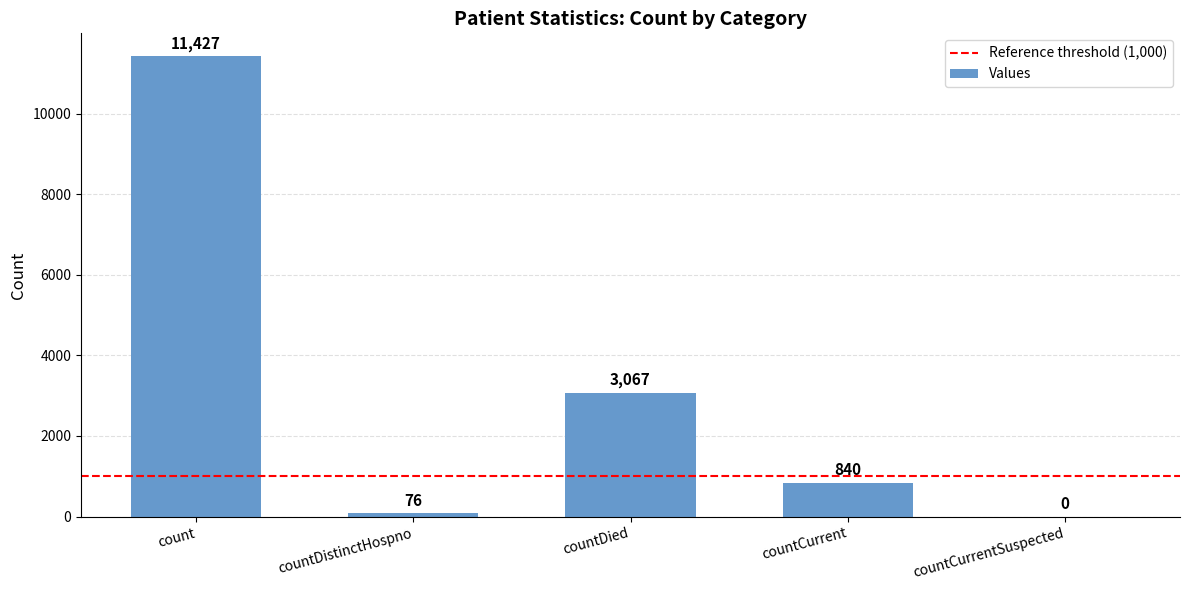

How many positive values are there?

4